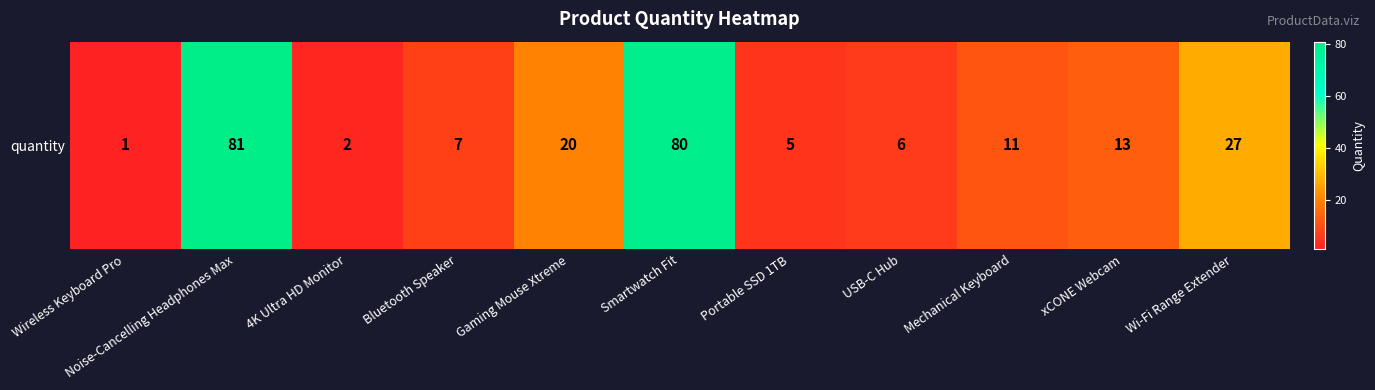

Rank the categories by value from highest to lowest.

Noise-Cancelling Headphones Max, Smartwatch Fit, Wi-Fi Range Extender, Gaming Mouse Xtreme, xCONE Webcam, Mechanical Keyboard, Bluetooth Speaker, USB-C Hub, Portable SSD 1TB, 4K Ultra HD Monitor, Wireless Keyboard Pro